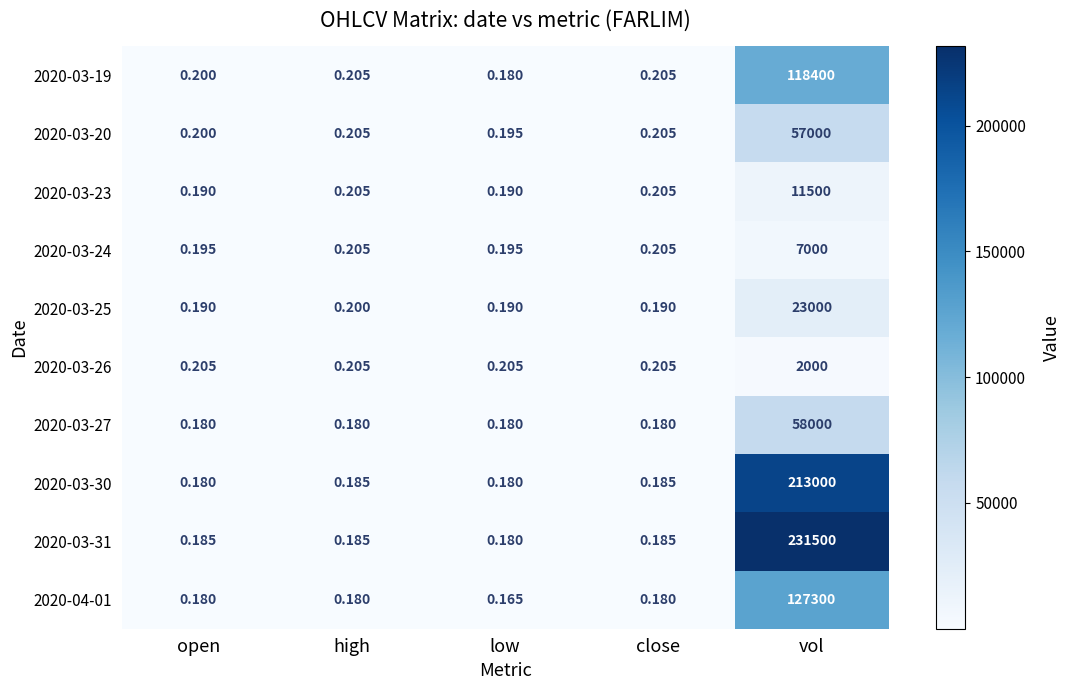

Which label corresponds to the largest value in the chart?

vol